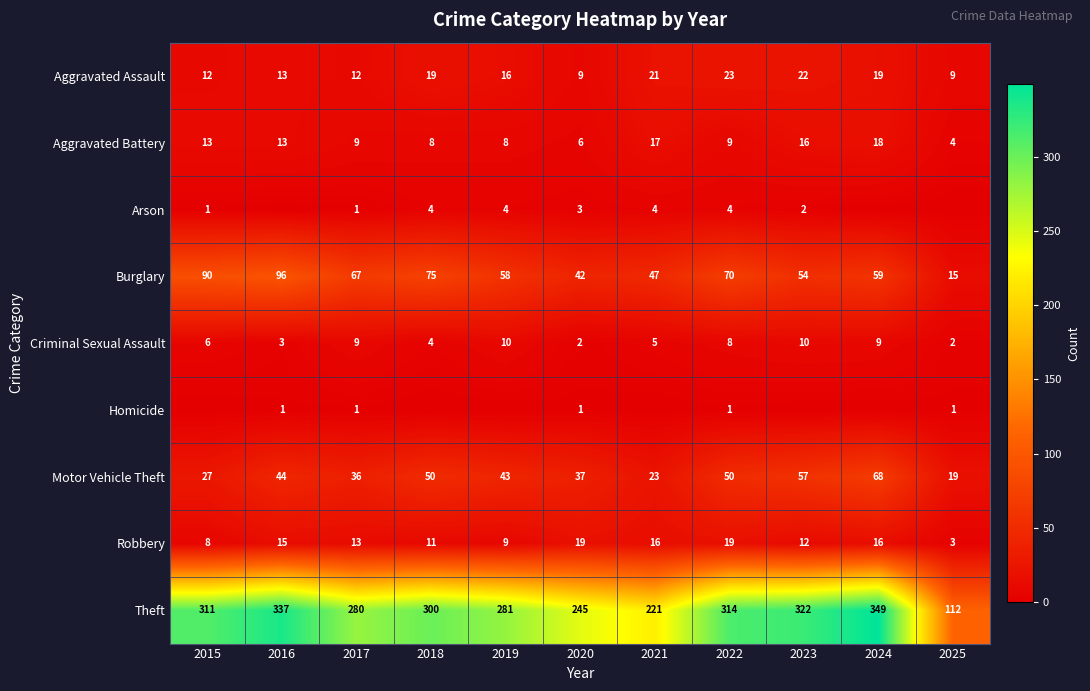

The value of Aggravated Battery at 2018 is 11. True or false?

False